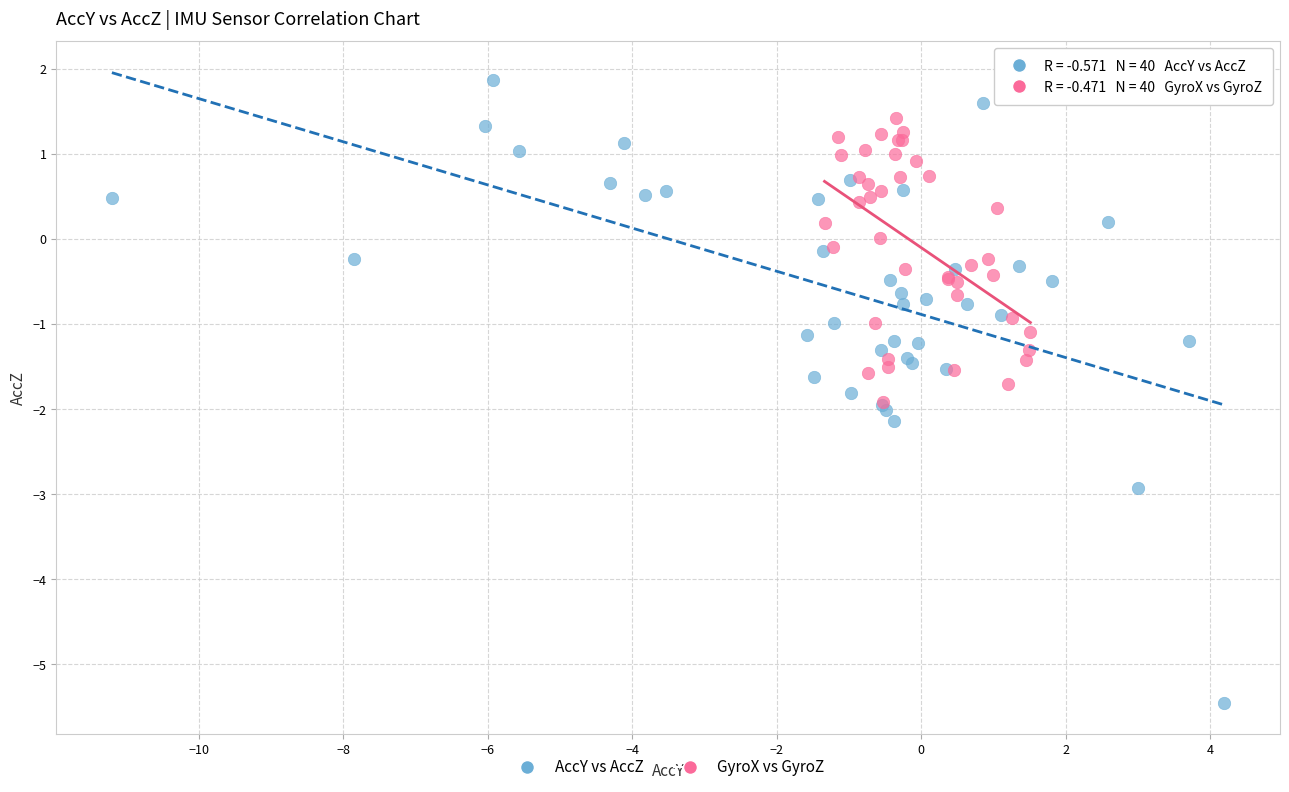

What are all the series names shown in the legend?

AccY vs AccZ, GyroX vs GyroZ